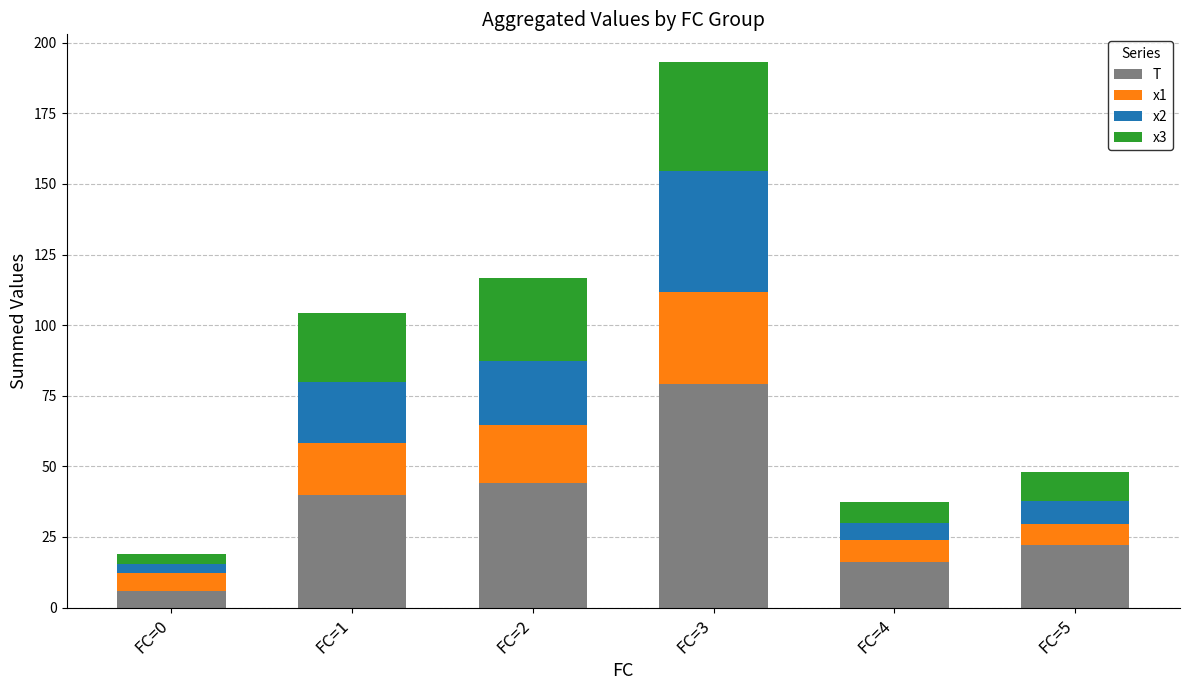

What is the total value across all series at FC=5?

48.1